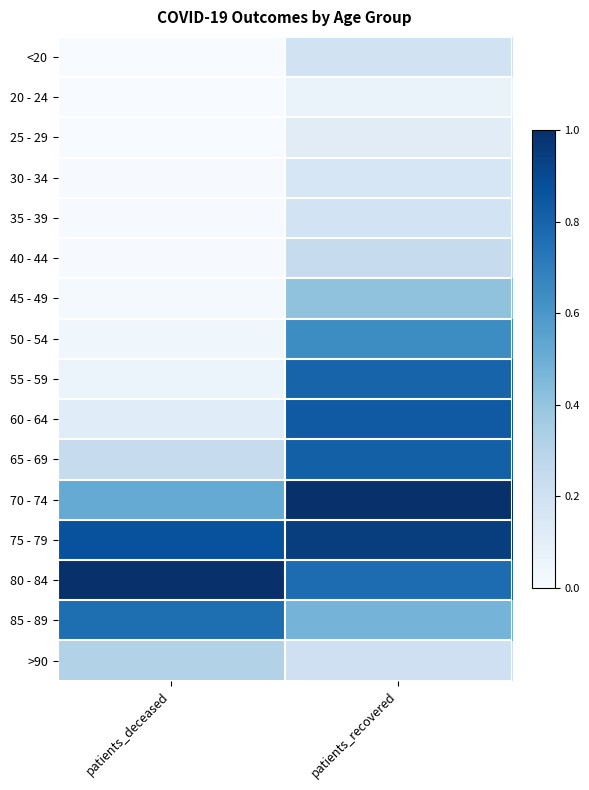

Reading left to right, extract all data points from this chart.

<20: patients_deceased=0.0	patients_recovered=0.2
20 - 24: patients_deceased=0.0	patients_recovered=0.1
25 - 29: patients_deceased=0.0	patients_recovered=0.1
30 - 34: patients_deceased=0.0	patients_recovered=0.2
35 - 39: patients_deceased=0.0	patients_recovered=0.2
40 - 44: patients_deceased=0.0	patients_recovered=0.2
45 - 49: patients_deceased=0.0	patients_recovered=0.4
50 - 54: patients_deceased=0.0	patients_recovered=0.6
55 - 59: patients_deceased=0.1	patients_recovered=0.8
60 - 64: patients_deceased=0.1	patients_recovered=0.8
65 - 69: patients_deceased=0.2	patients_recovered=0.8
70 - 74: patients_deceased=0.5	patients_recovered=1.0
75 - 79: patients_deceased=0.9	patients_recovered=0.9
80 - 84: patients_deceased=1.0	patients_recovered=0.8
85 - 89: patients_deceased=0.8	patients_recovered=0.5
>90: patients_deceased=0.3	patients_recovered=0.2